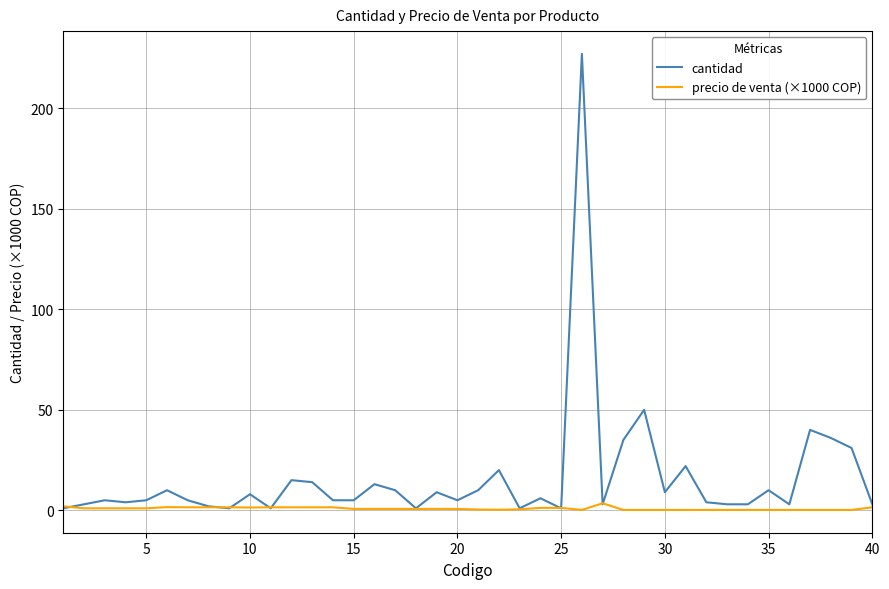

List the series in order of their peak value, lowest first.

precio de venta (×1000 COP), cantidad